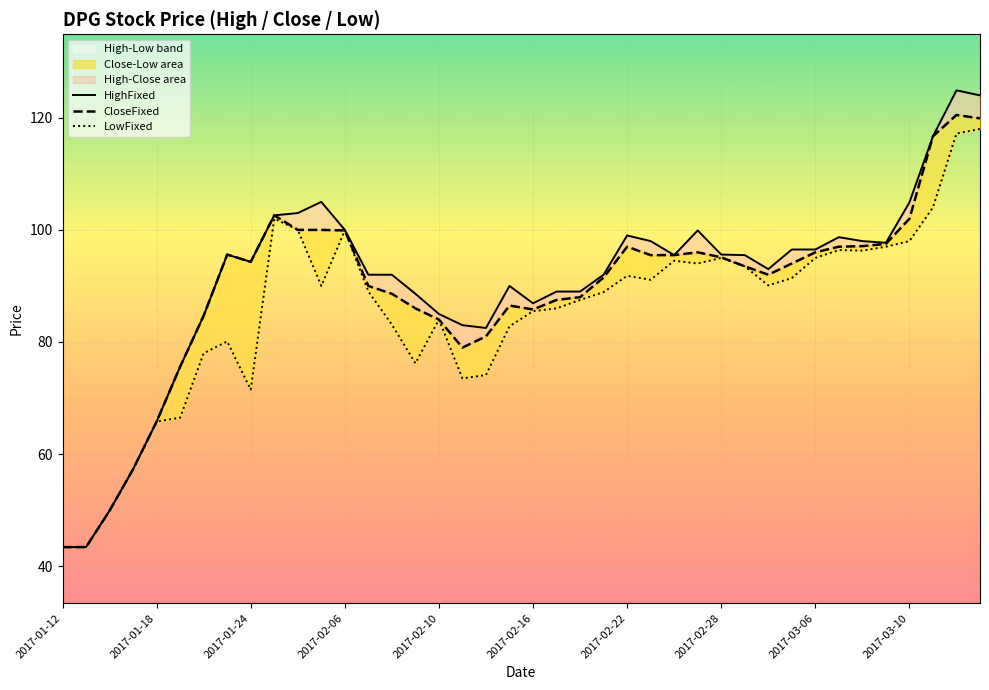

Between 33 and 36, which series saw the biggest shift?

HighFixed